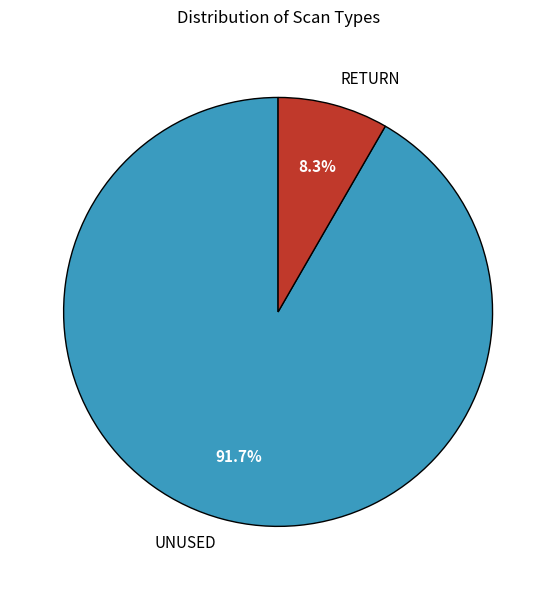

To the nearest percent, what is the difference between the UNUSED and RETURN slice percentages?

83%